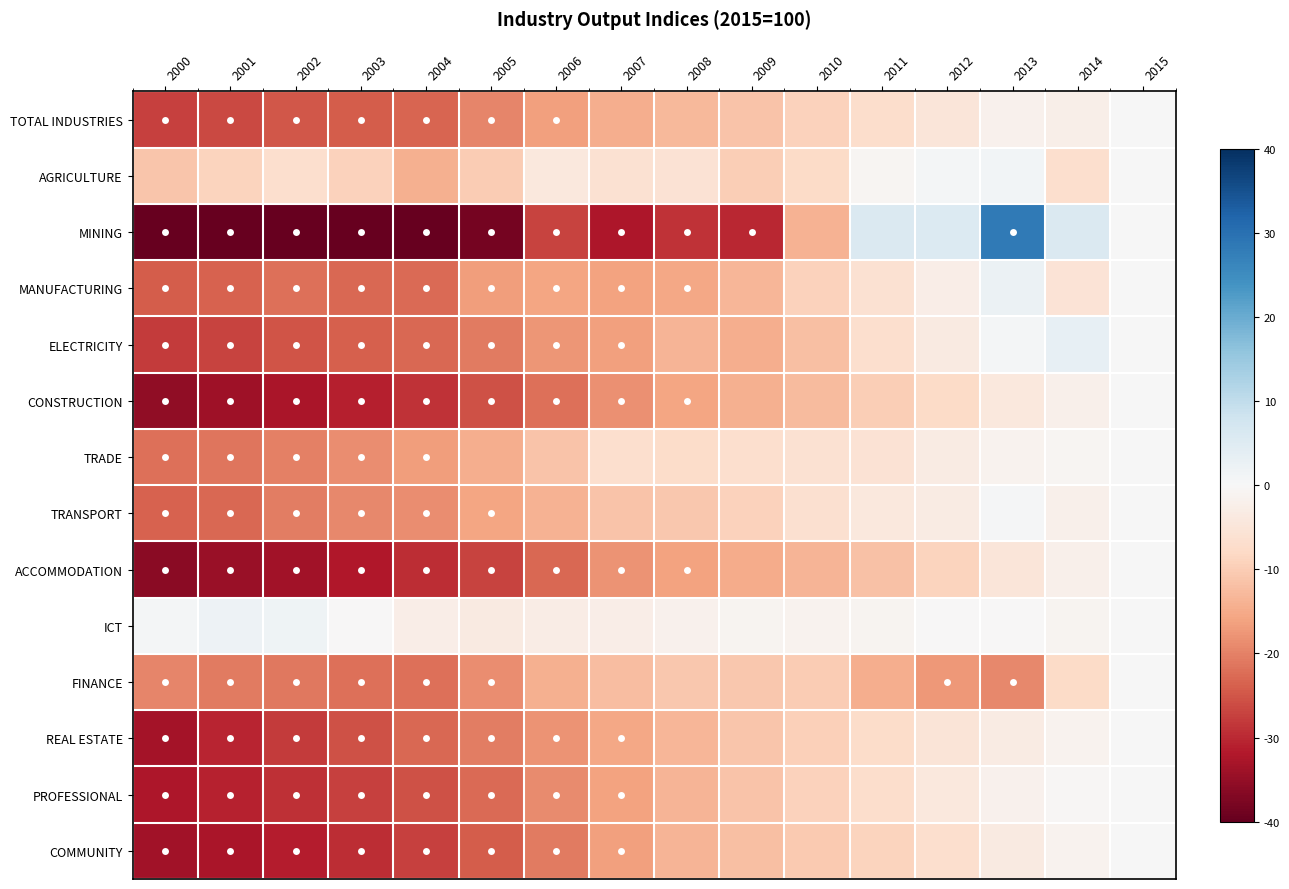

Which series has the largest range (max minus min)?

MINING